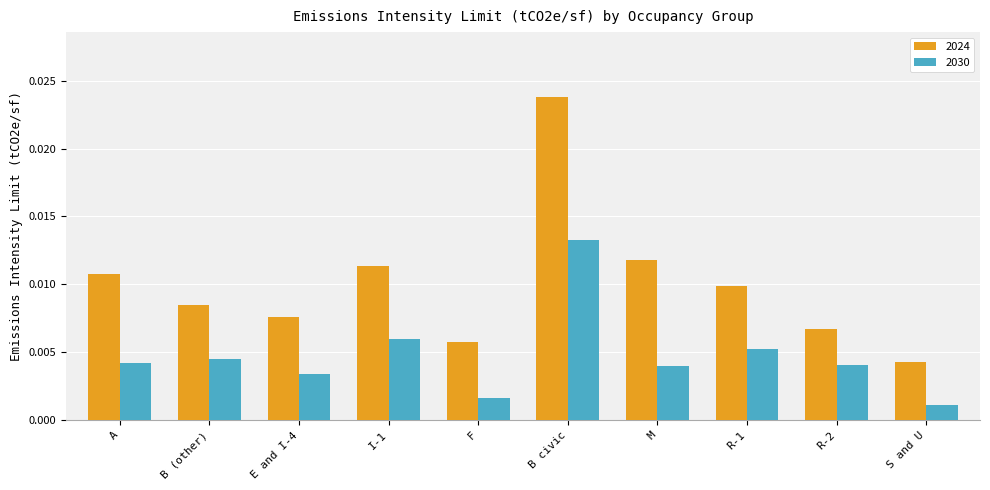

How many groups of bars are there?

10